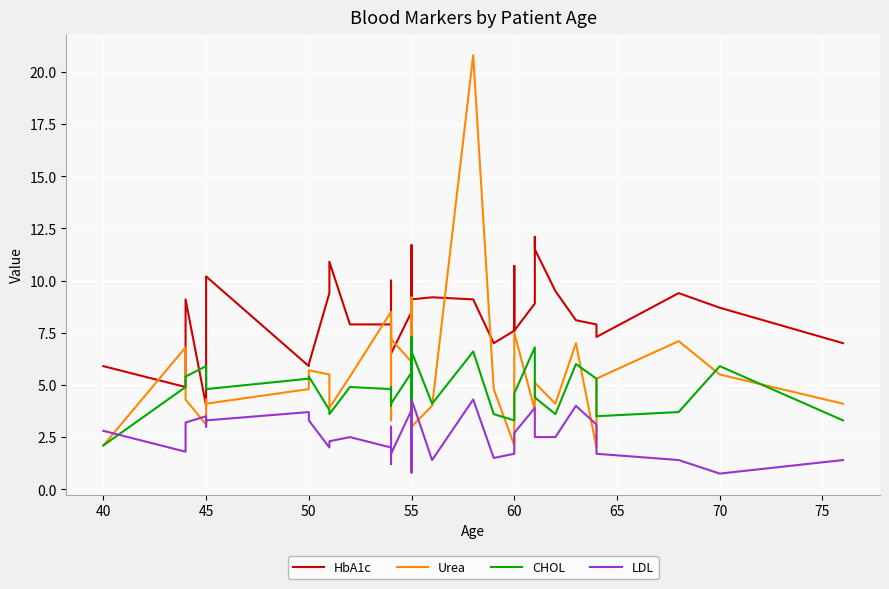

Reading left to right, extract all data points from this chart.

HbA1c: 5.9	4.9	9.1	4.0	7.2	10.2	5.9	6.0	9.4	10.9	7.9	7.9	7.6	6.9	10.0	6.5	8.5	6.4	7.6	10.3	11.7	6.0	8.5	9.1	9.2	9.1	7.0	7.6	10.7	7.6	8.9	12.1	11.5	9.5	8.1	7.9	7.3	9.4	8.7	7.0
Urea: 2.1	6.8	4.3	3.1	4.3	4.1	4.8	5.7	5.5	3.9	5.4	8.5	7.0	3.6	3.3	7.2	6.1	8.6	8.5	4.1	3.6	4.8	9.2	3.0	4.0	20.8	4.8	2.1	6.0	7.5	3.8	4.3	5.1	4.1	7.0	2.0	5.3	7.1	5.5	4.1
CHOL: 2.1	4.9	5.4	5.9	5.6	4.8	5.3	5.4	3.8	3.6	4.9	4.8	4.9	4.0	4.3	4.1	5.6	4.9	3.3	7.3	6.0	3.6	5.6	6.6	4.1	6.6	3.6	3.3	4.4	4.6	6.8	4.4	4.4	3.6	6.0	5.3	3.5	3.7	5.9	3.3
LDL: 2.8	1.8	3.2	3.5	3.0	3.3	3.7	3.3	2.0	2.3	2.5	2.0	3.0	1.2	2.0	1.7	3.8	3.1	1.7	1.4	3.0	0.8	1.2	4.3	1.4	4.3	1.5	1.7	2.5	2.7	3.9	2.5	2.5	2.5	4.0	3.1	1.7	1.4	0.8	1.4